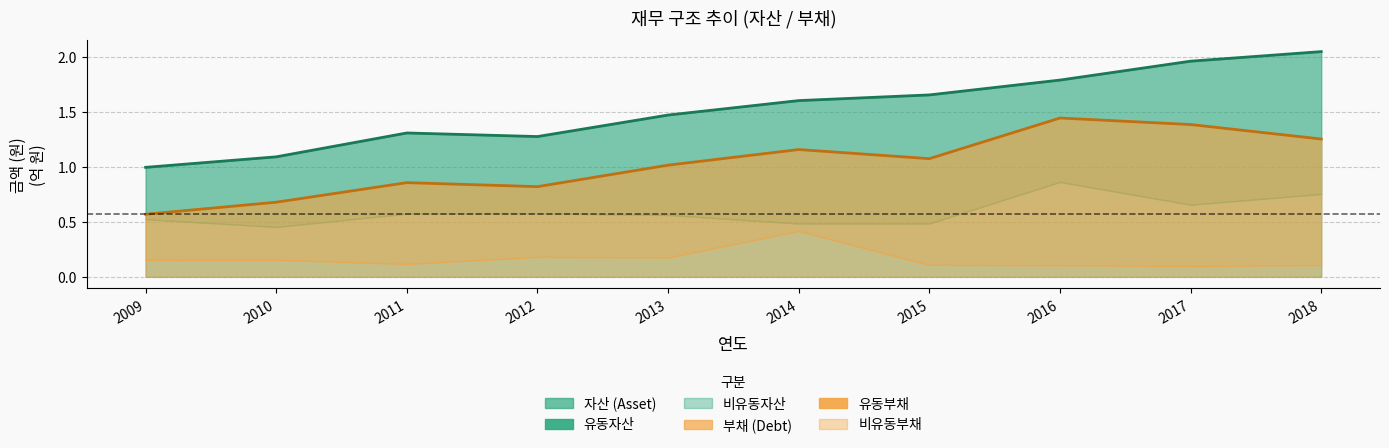

What is the difference between the 부채 중심선 values at 2018 and 2014?

0.1